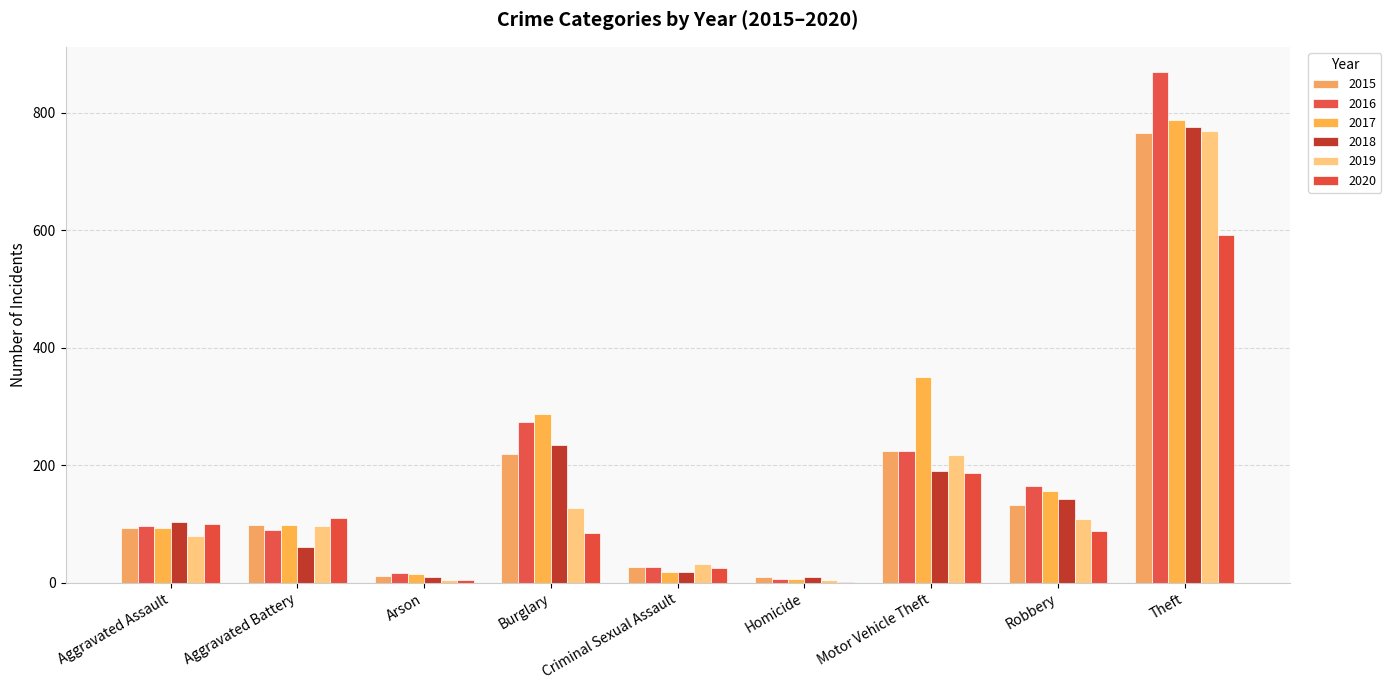

Count the number of categories in the chart.

9